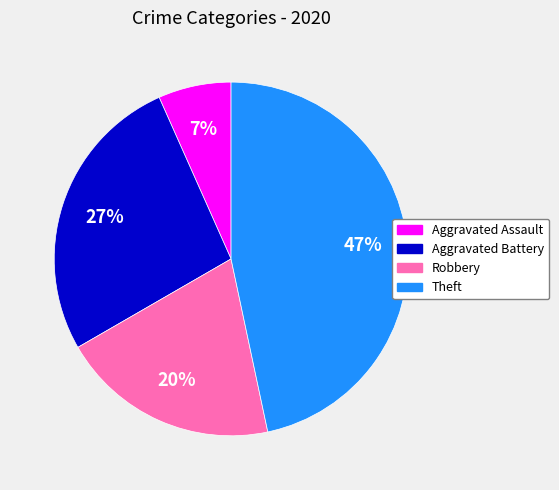

True or false: Aggravated Assault accounts for 7% of the total.

True